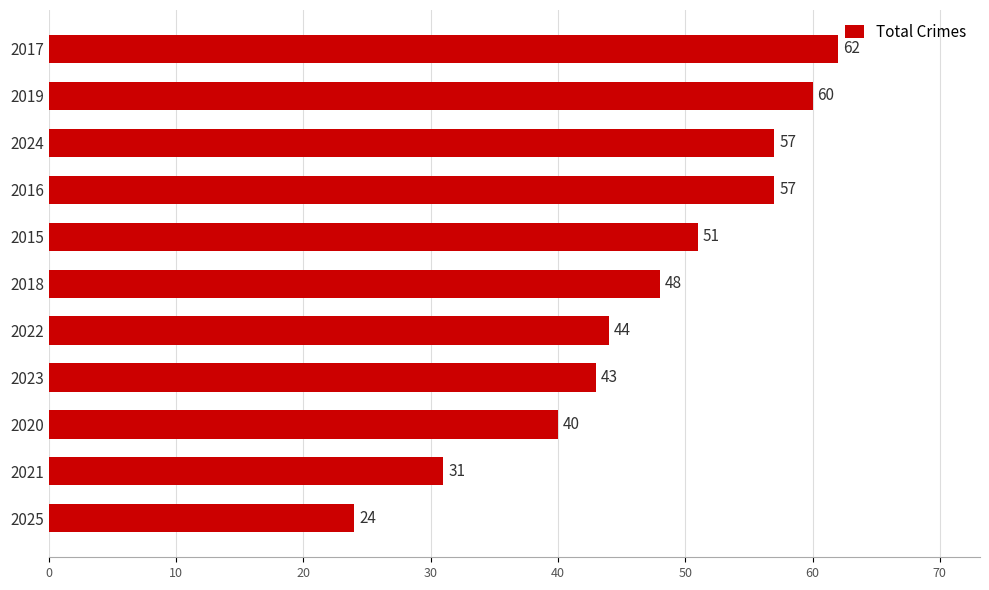

What is the label of the 1st bar from the top?

2017